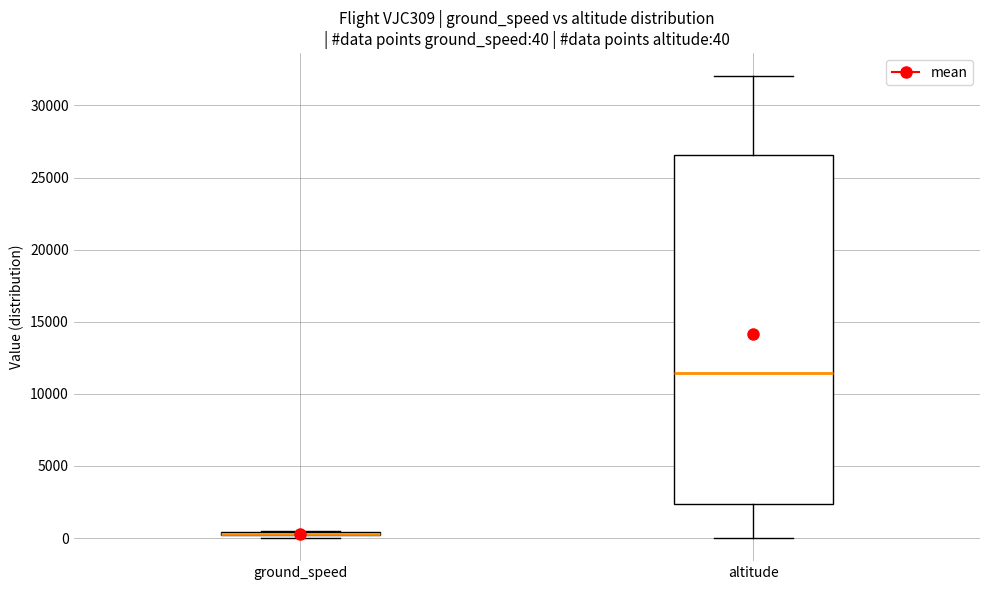

Which box is the tallest, from its lower edge to its upper edge?

altitude